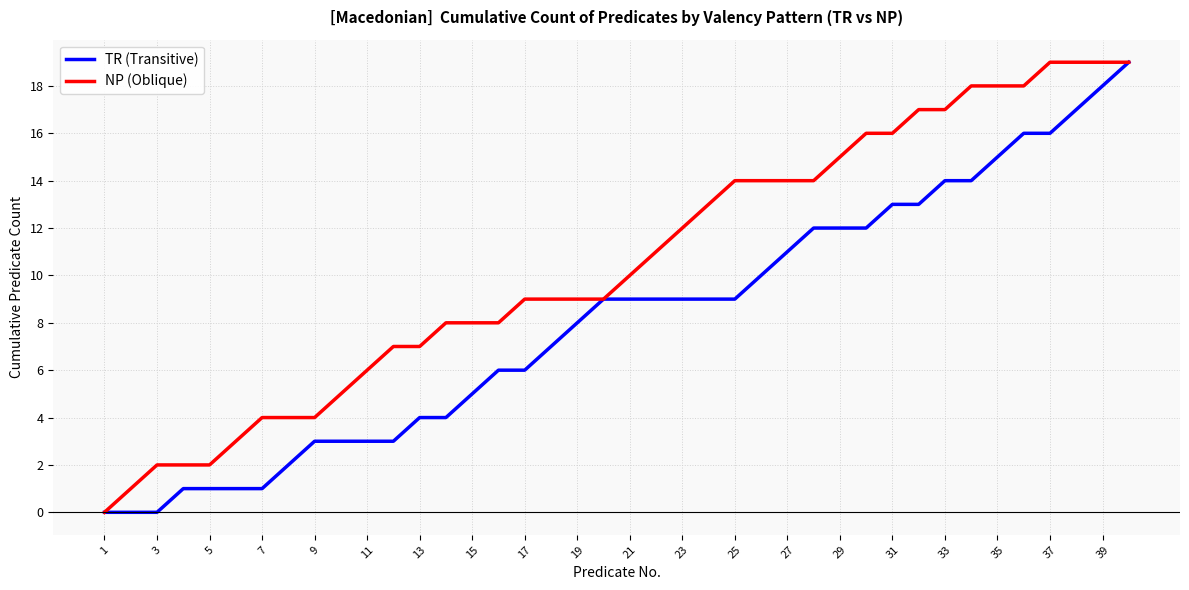

What is the maximum value shown in the chart?

19